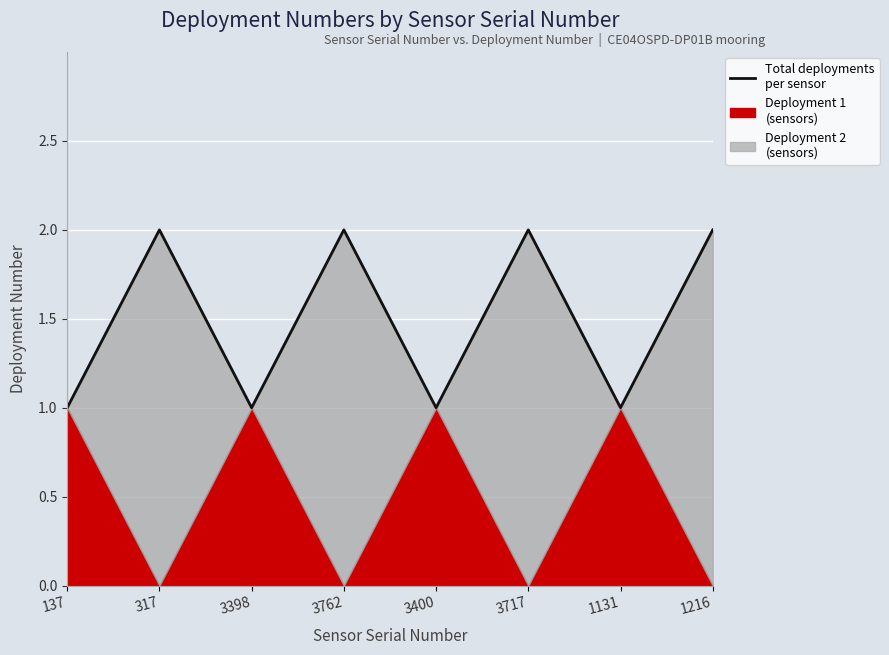

Where is the first local minimum?

3398